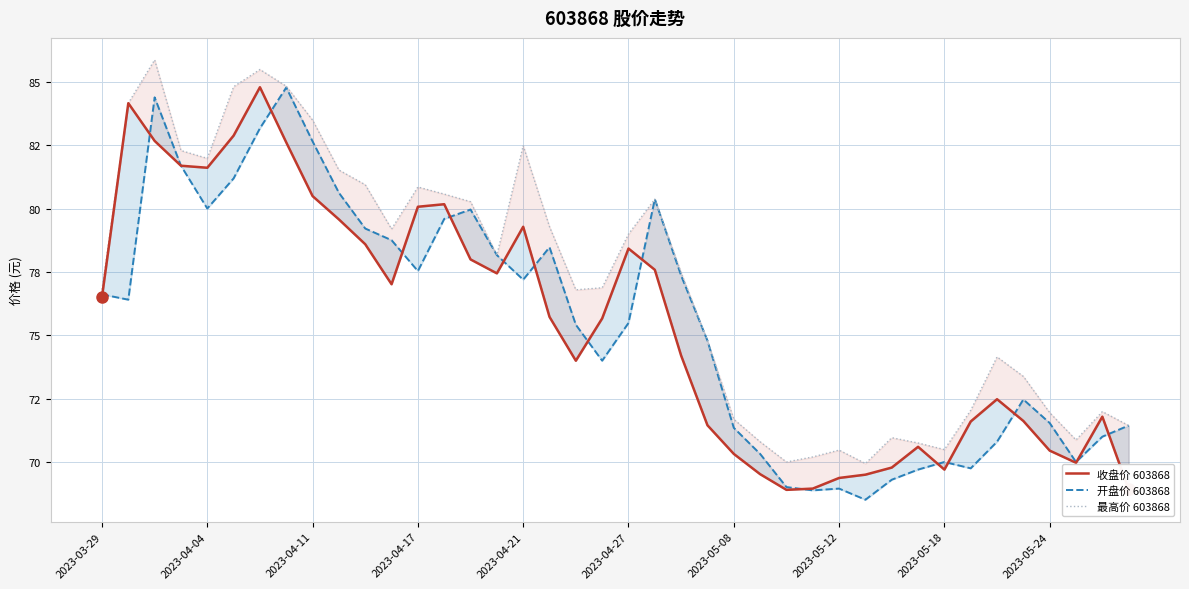

What is the average value of the 最高价 603868 series?

77.0